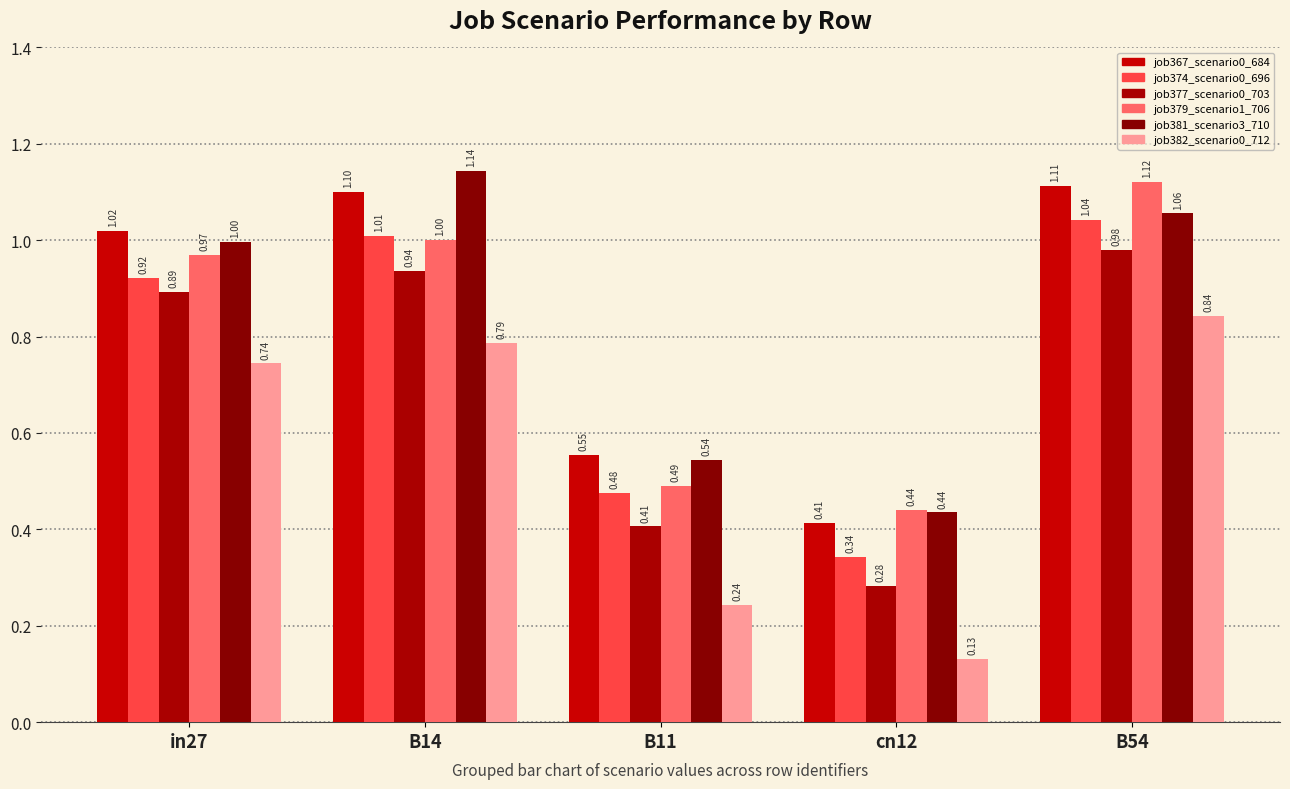

At which label does job374_scenario0_696 reach its minimum?

cn12